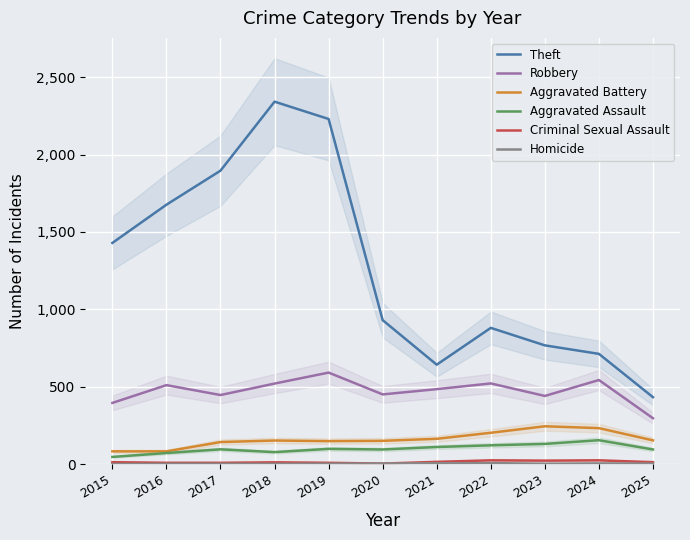

True or false: Aggravated Assault and Theft intersect in this chart.

False